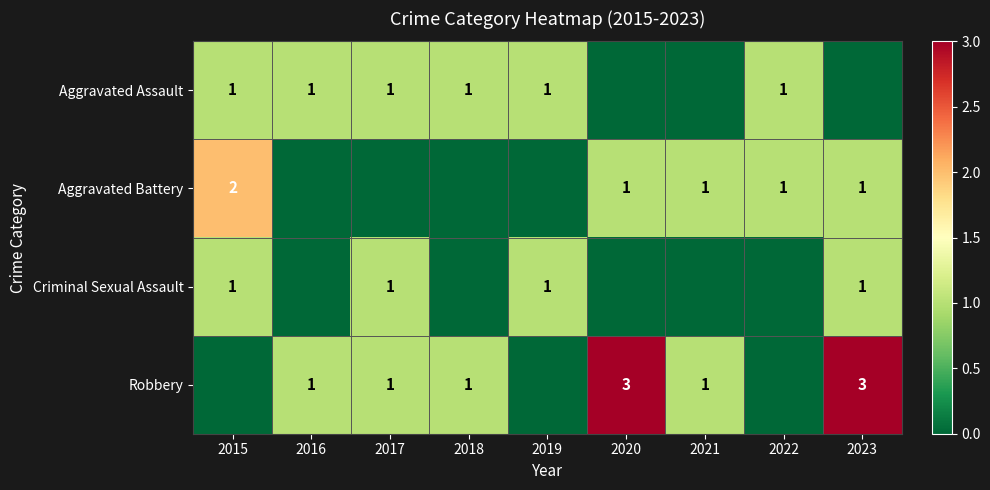

The Aggravated Assault series shows 1 at 2022. True or false?

True